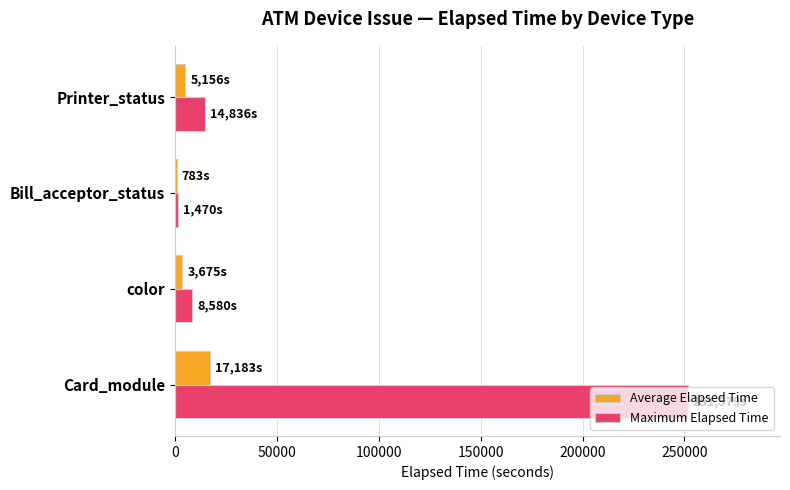

Which category has the highest value across all series?

Card_module